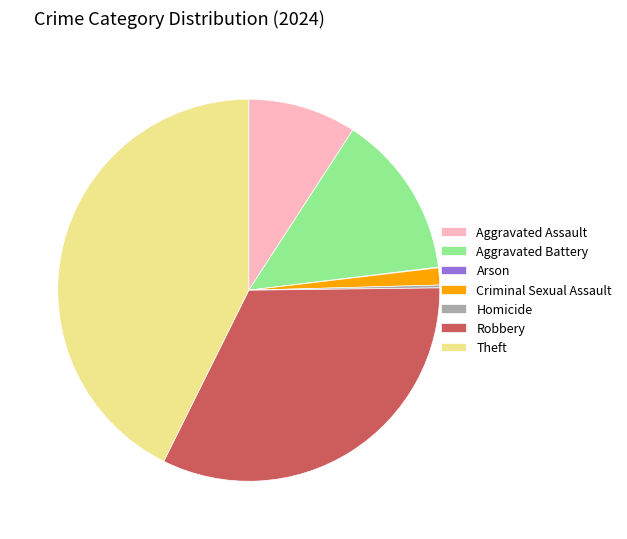

Which category has the biggest portion of the pie?

Theft